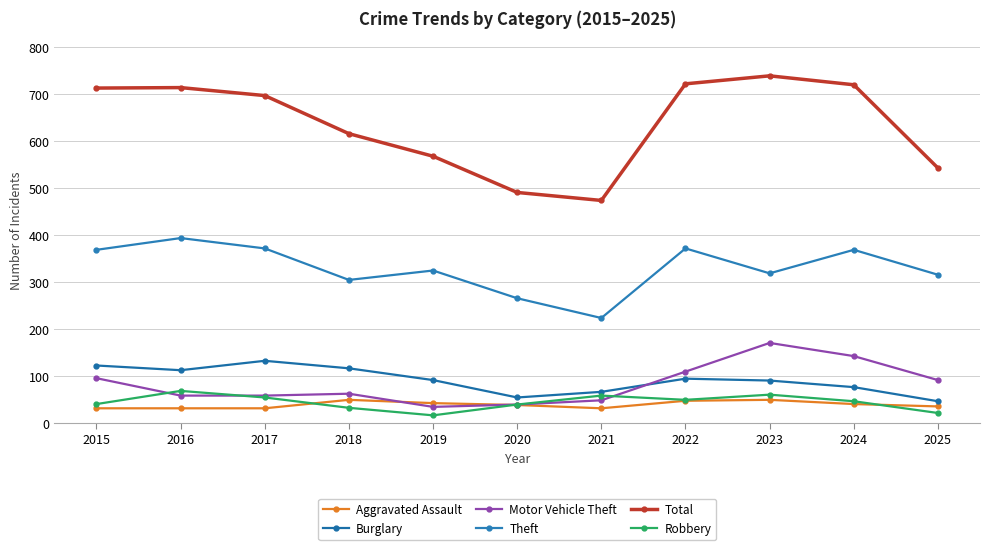

The value of Theft at 2025 is 316. True or false?

True